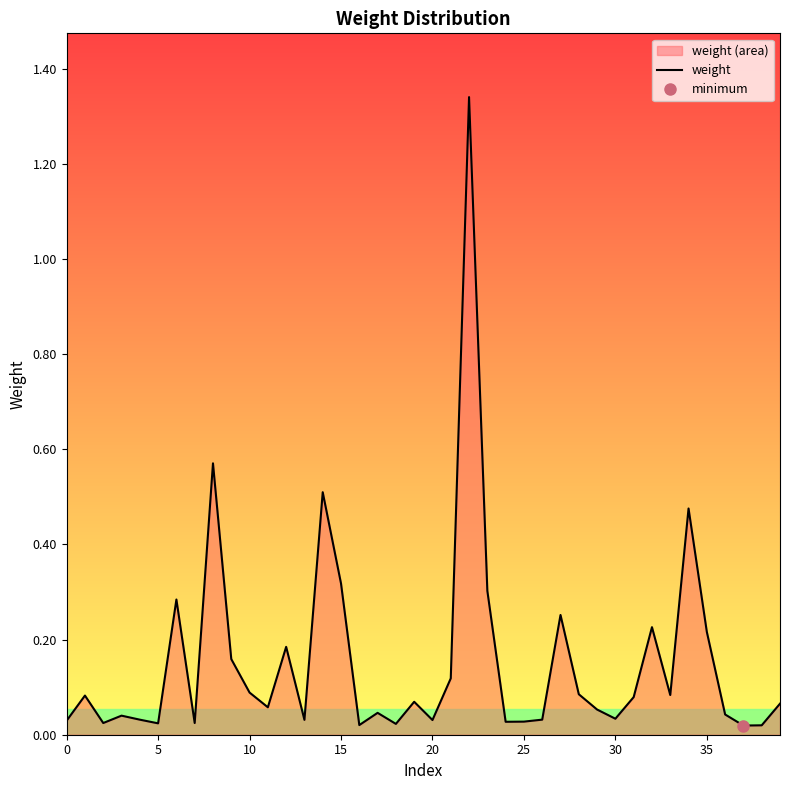

Reading left to right, transcribe all the data shown in this chart.

0.0	0.1	0.0	0.0	0.0	0.0	0.3	0.0	0.6	0.2	0.1	0.1	0.2	0.0	0.5	0.3	0.0	0.0	0.0	0.1	0.0	0.1	1.3	0.3	0.0	0.0	0.0	0.3	0.1	0.1	0.0	0.1	0.2	0.1	0.5	0.2	0.0	0.0	0.0	0.1